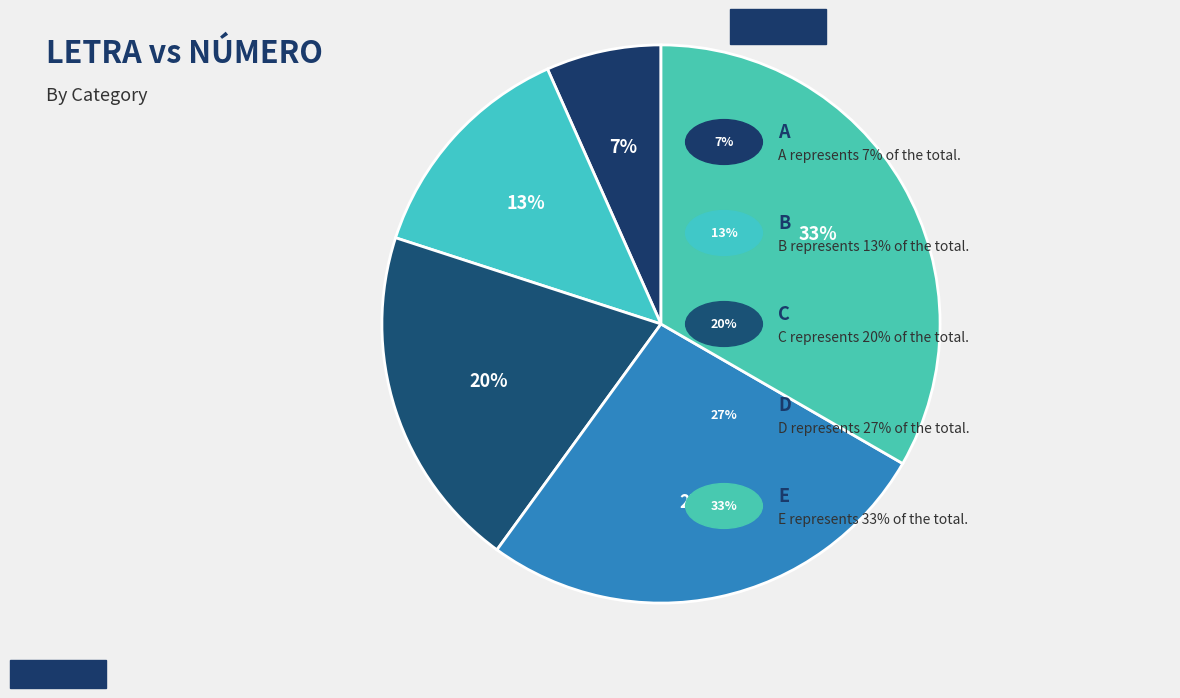

Rank the categories by value from lowest to highest.

A, B, C, D, E